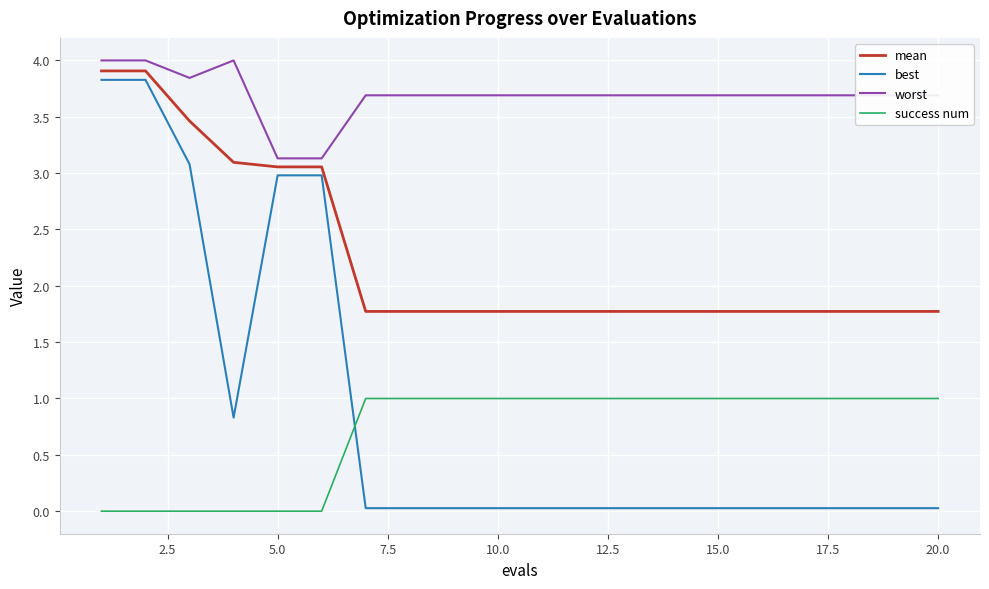

What is the lowest value of the mean series?

1.8